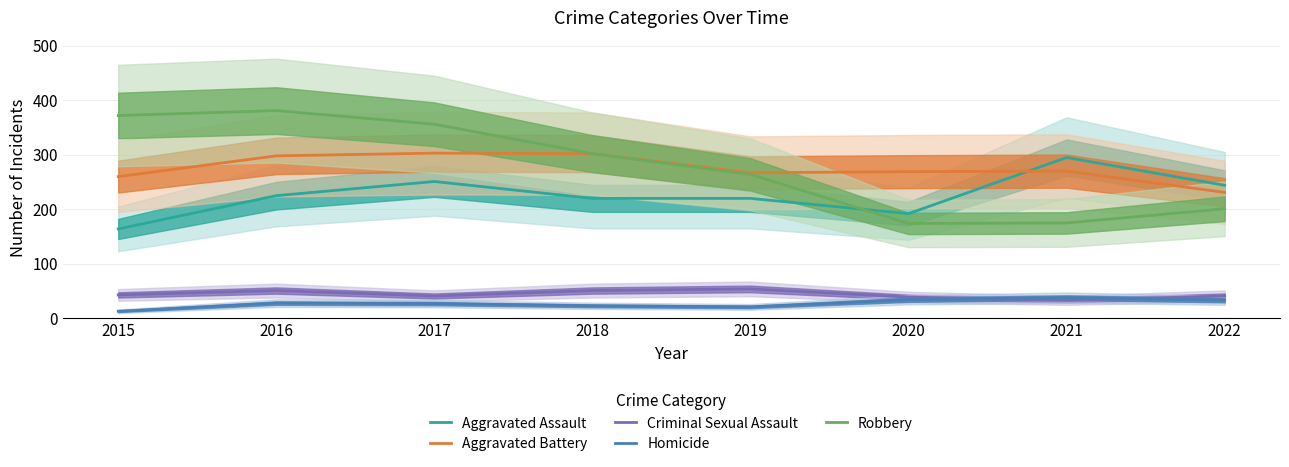

The value of Robbery at 2018 is 302. True or false?

True